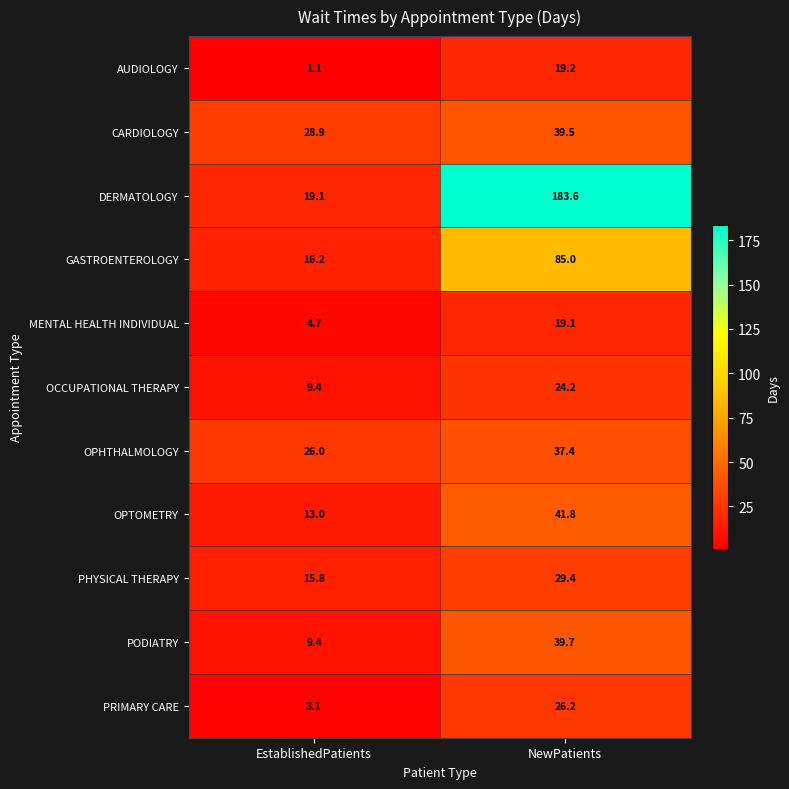

Which series changed the most between EstablishedPatients and NewPatients?

DERMATOLOGY